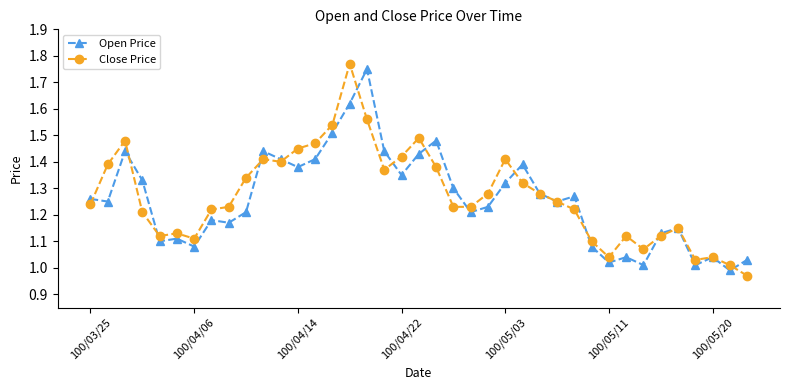

True or false: Open Price has more than 2 interior local peaks.

True